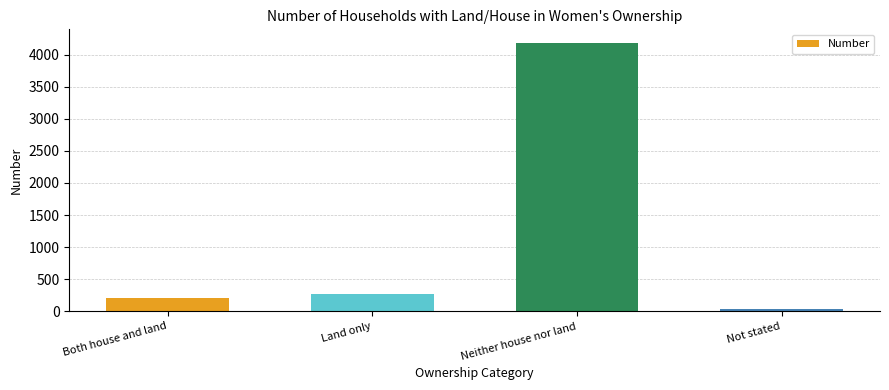

What is the change in value from Both house and land to Not stated?

-172